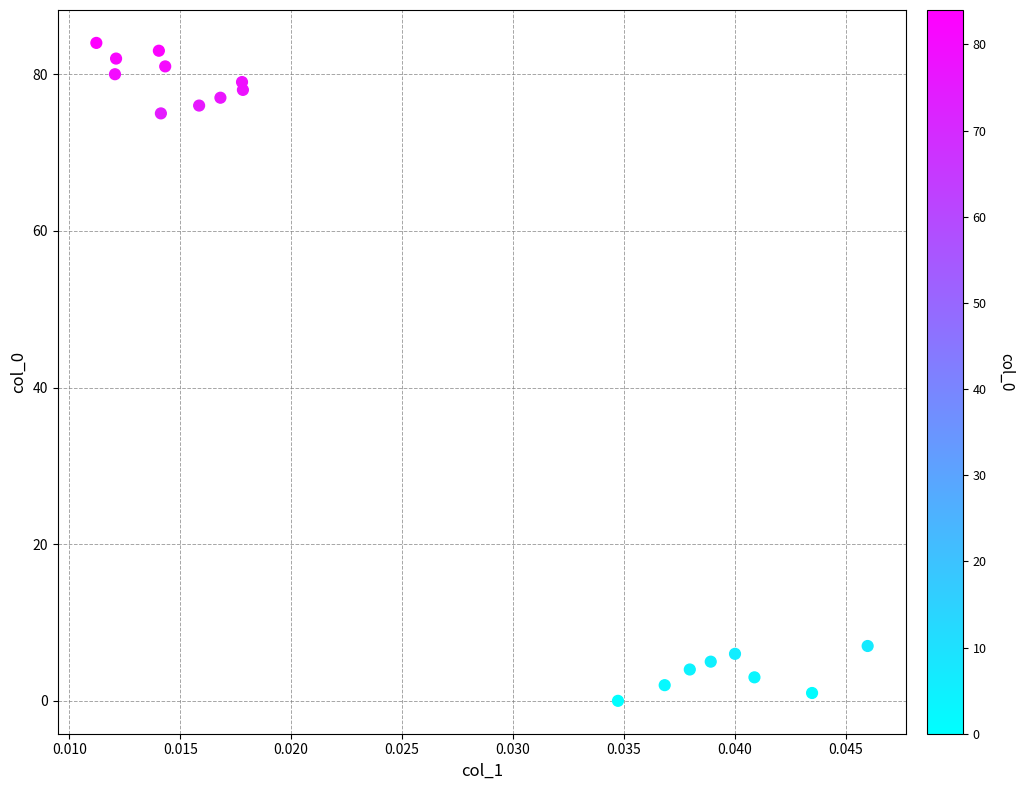

What Y value in the scatter plot is closest to 42?

75